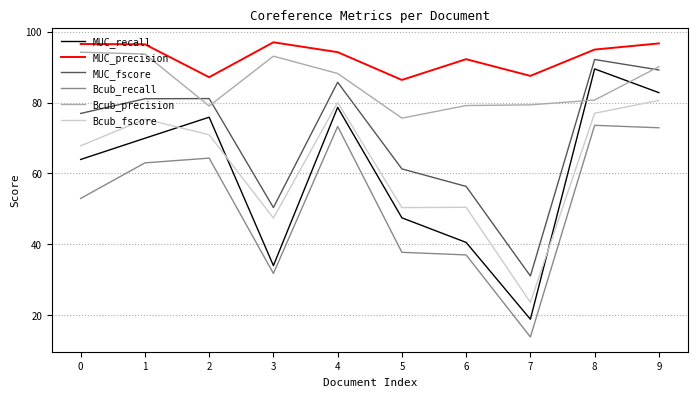

What is the sum of all Bcub_recall values?

520.6